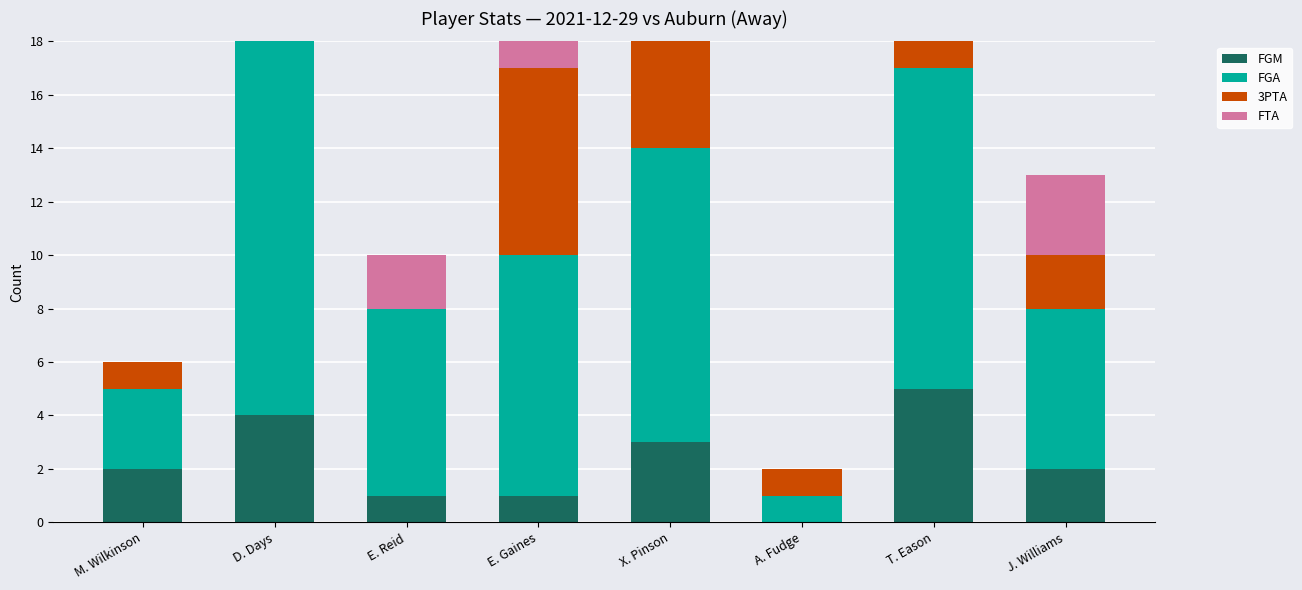

At which label is FGA closest to 7?

E. Reid